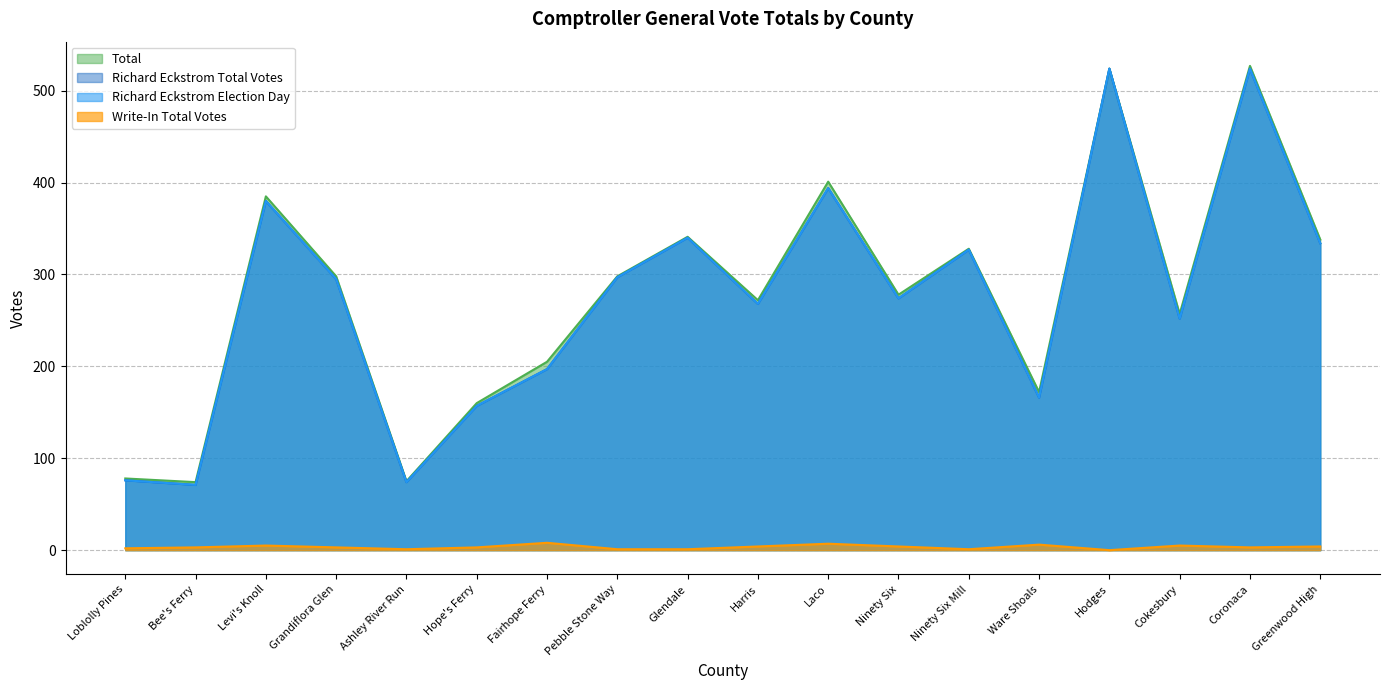

Rank the categories by Richard Eckstrom Total Votes value from lowest to highest.

Bee's Ferry, Ashley River Run, Loblolly Pines, Hope's Ferry, Ware Shoals, Fairhope Ferry, Cokesbury, Harris, Ninety Six, Grandiflora Glen, Pebble Stone Way, Ninety Six Mill, Greenwood High, Glendale, Levi's Knoll, Laco, Hodges, Coronaca